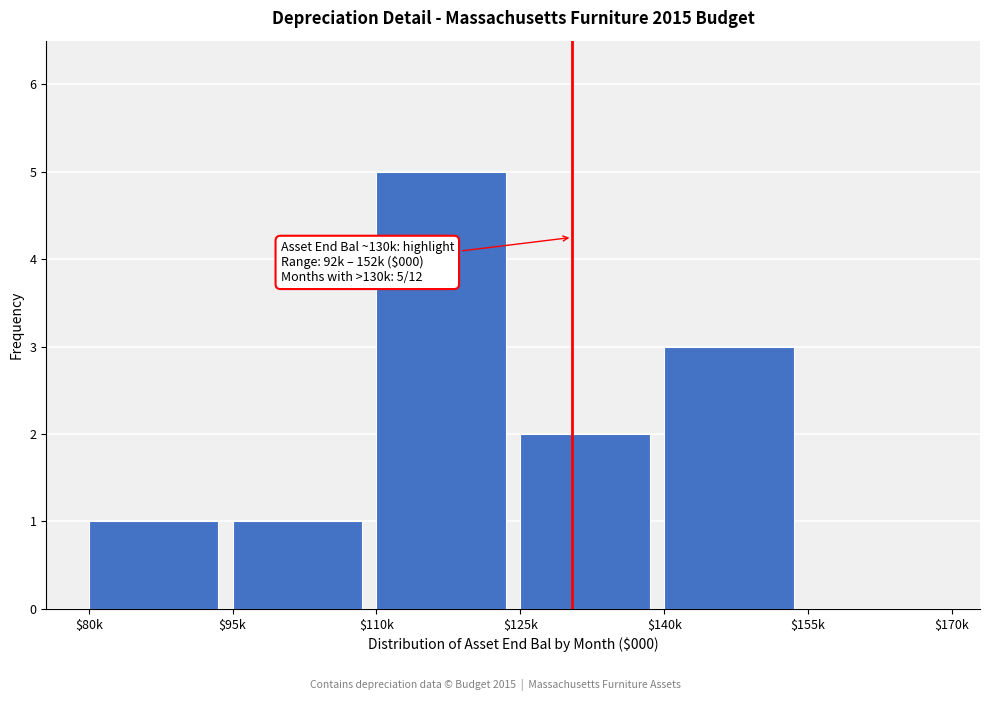

The chart shows a value of 1 at $125k. True or false?

False